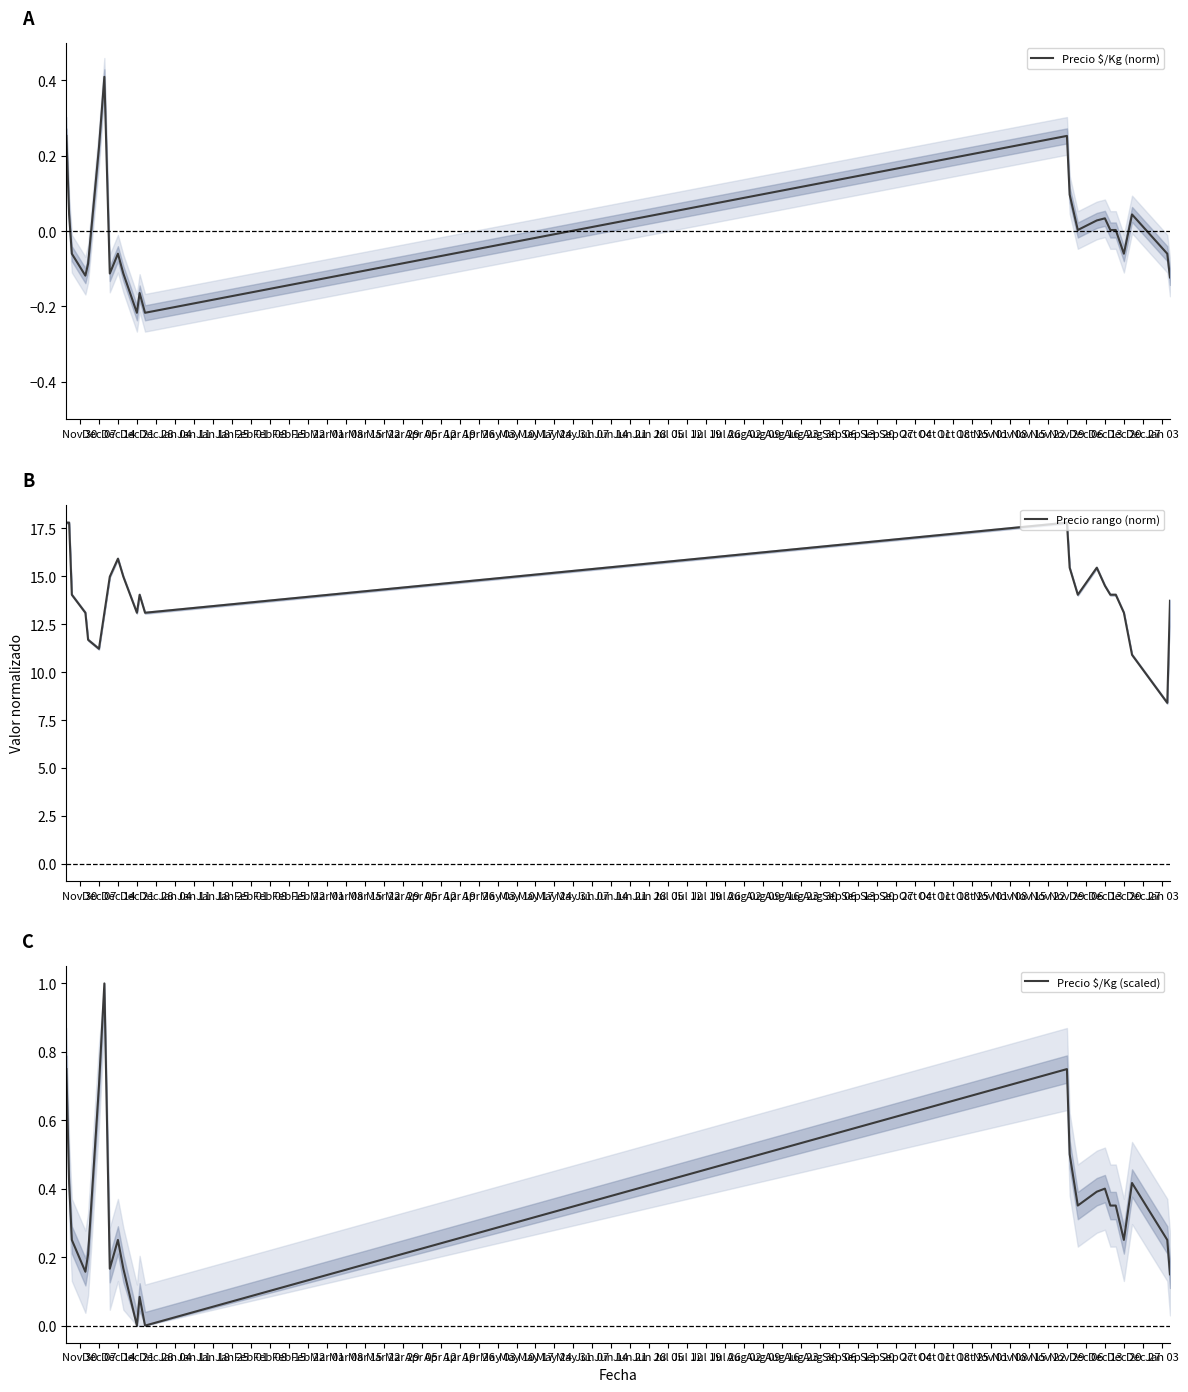

How many distinct data groups are displayed?

3